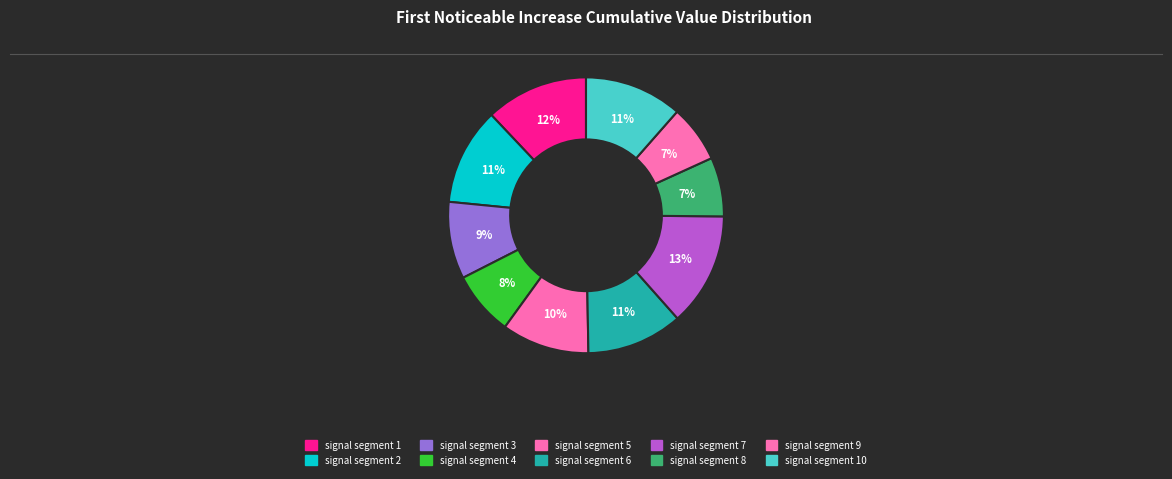

How many slices are in this pie chart?

10